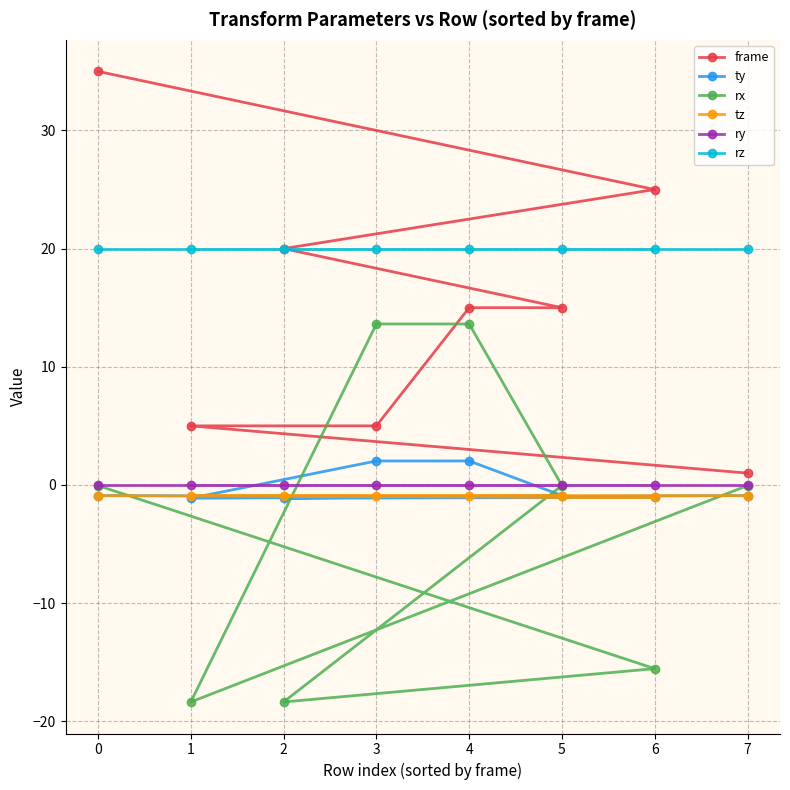

Between 4 and 5, which series saw the biggest shift?

rx